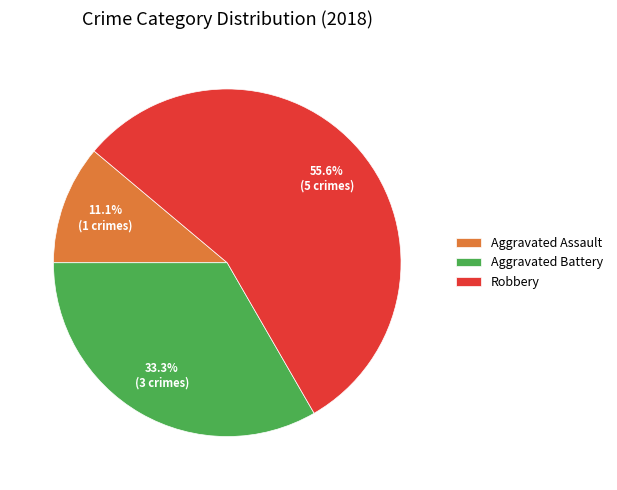

What is the smallest slice in the pie chart?

Aggravated Assault